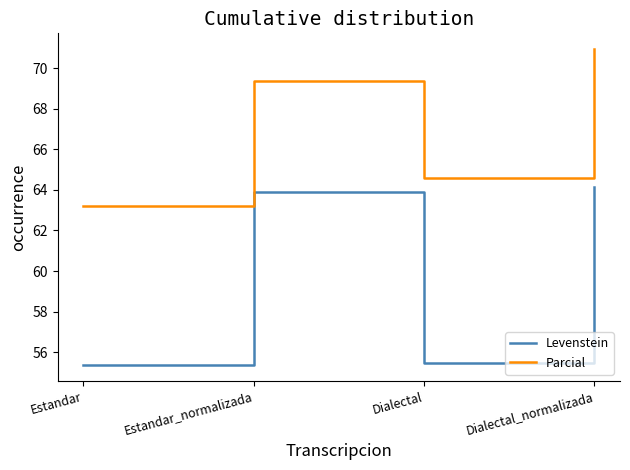

What value does the Levenstein series have at Dialectal_normalizada?

64.2